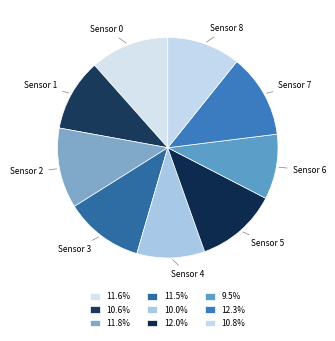

Is there any slice that represents more than half of the pie?

No